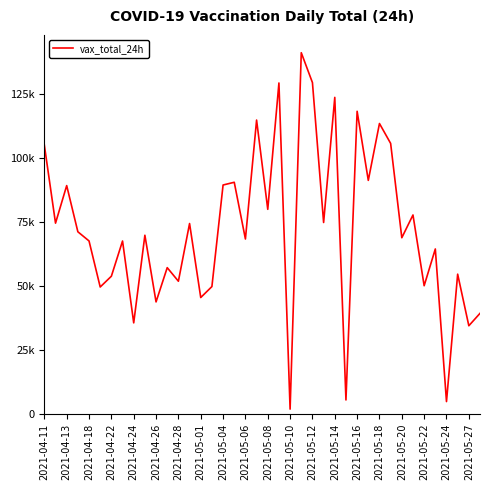

Does the chart have visible grid lines?

No